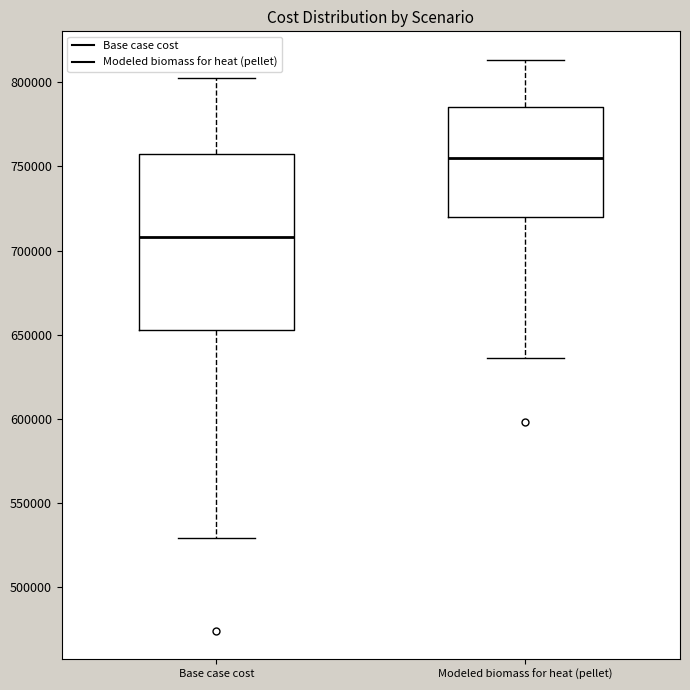

Comparing the boxes themselves (not the whiskers), which one is the tallest?

Base case cost